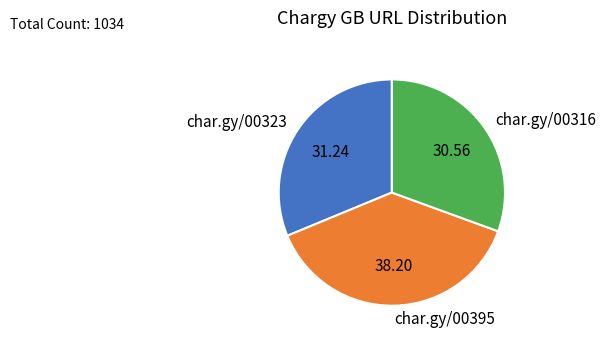

Rank the categories by value from highest to lowest.

char.gy/00395, char.gy/00323, char.gy/00316